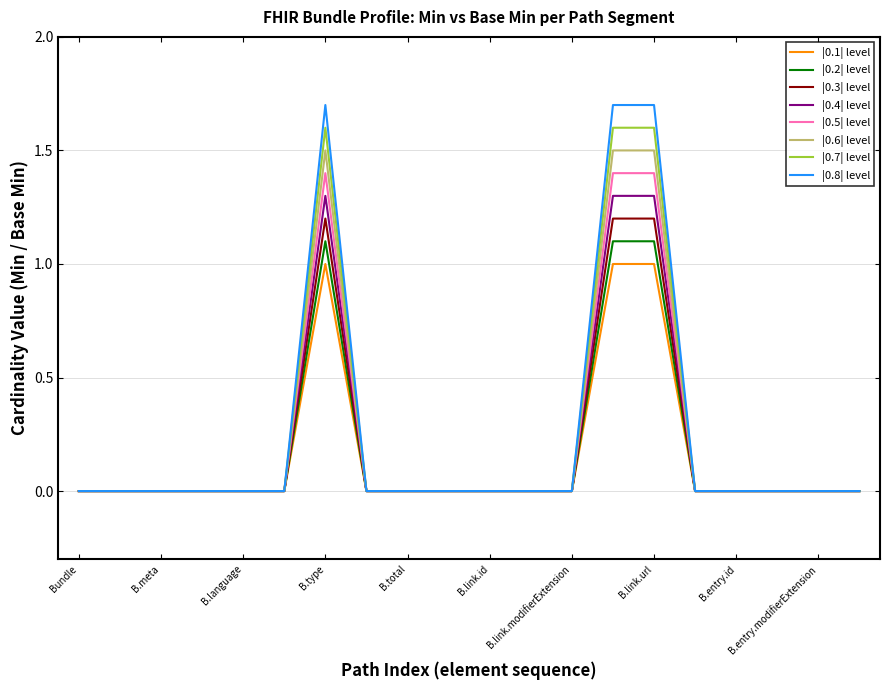

Rank the series by their maximum value, from lowest to highest.

|0.1| level, |0.2| level, |0.3| level, |0.4| level, |0.5| level, |0.6| level, |0.7| level, |0.8| level